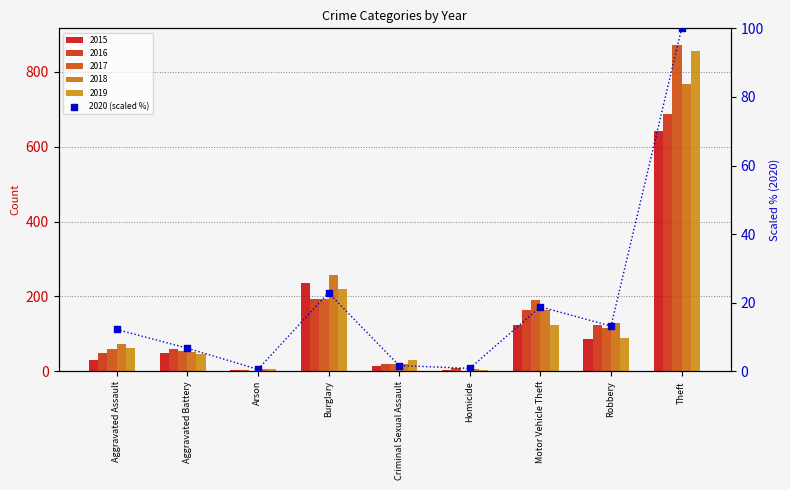

What is the change in value from Arson to Homicide?

+0.3